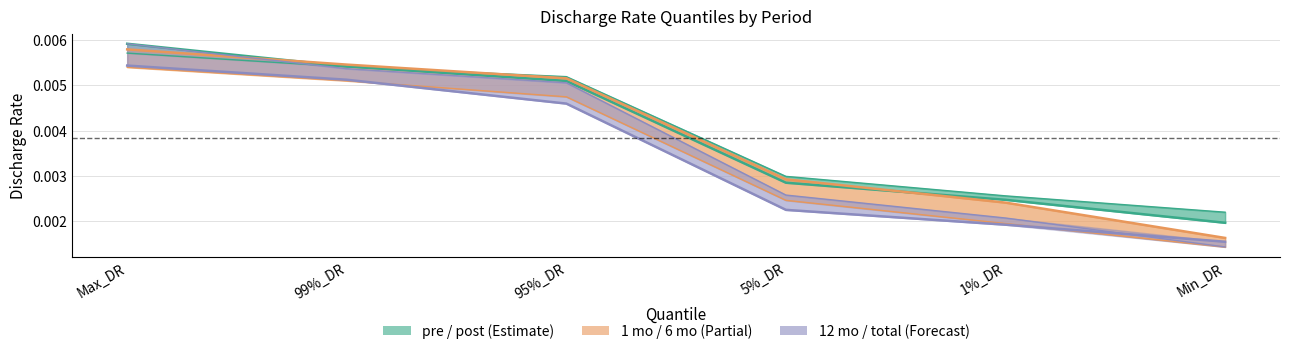

At which label is 12 mo closest to 0?

Min_DR